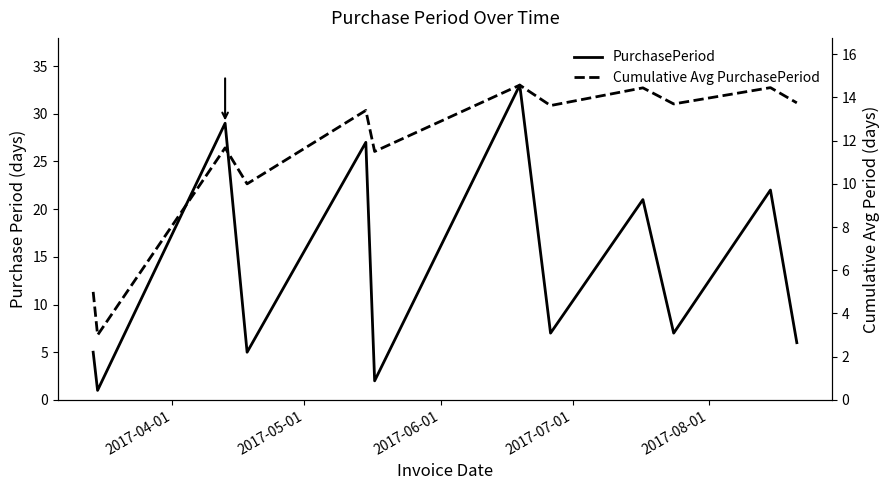

In PurchasePeriod, how many points are lower than both neighbors (excluding endpoints)?

5